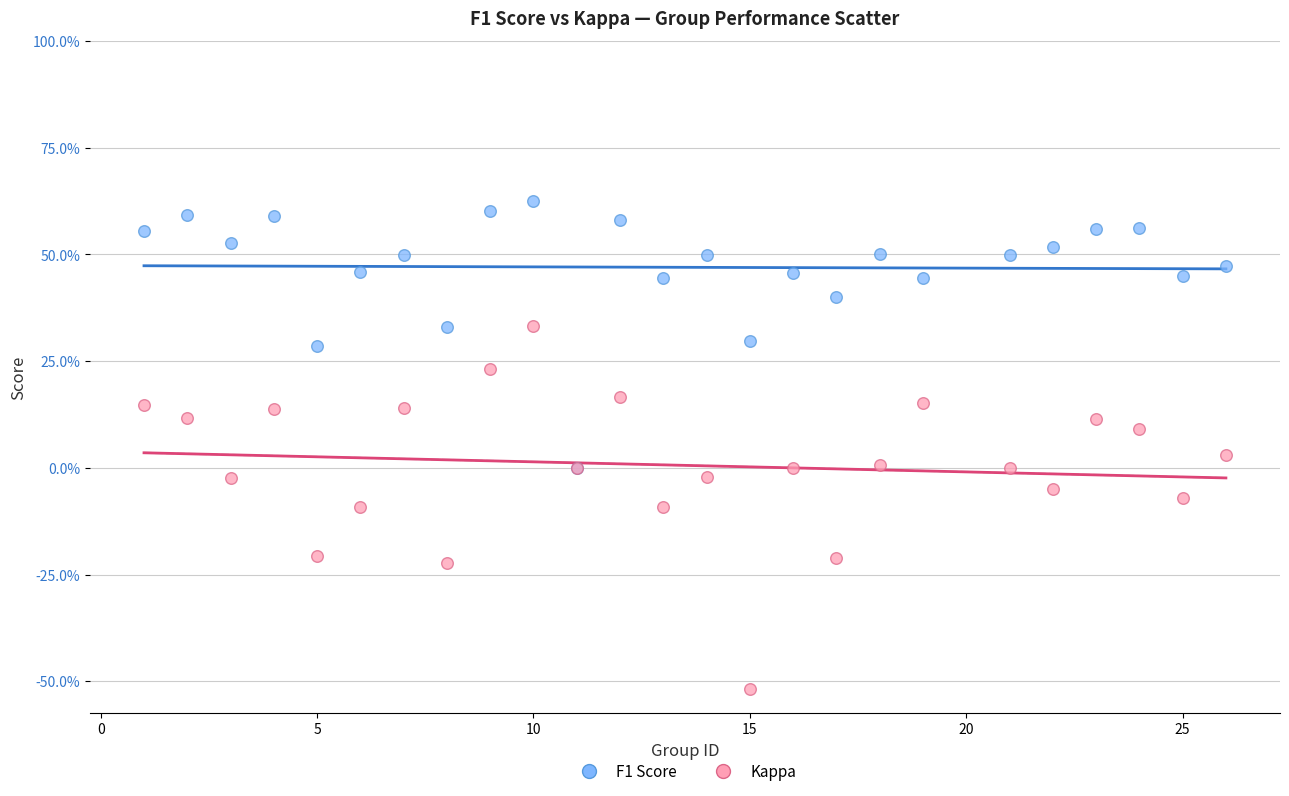

What are all the series names shown in the legend?

F1 Score, Kappa